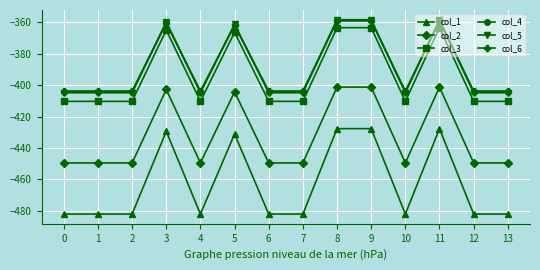

Which series changed the most between 3 and 13?

col_1